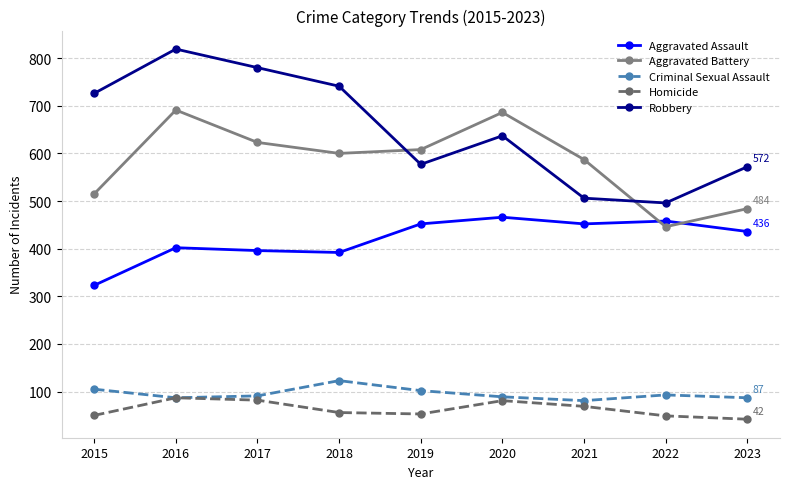

Is this an area chart (filled region under the line)?

No